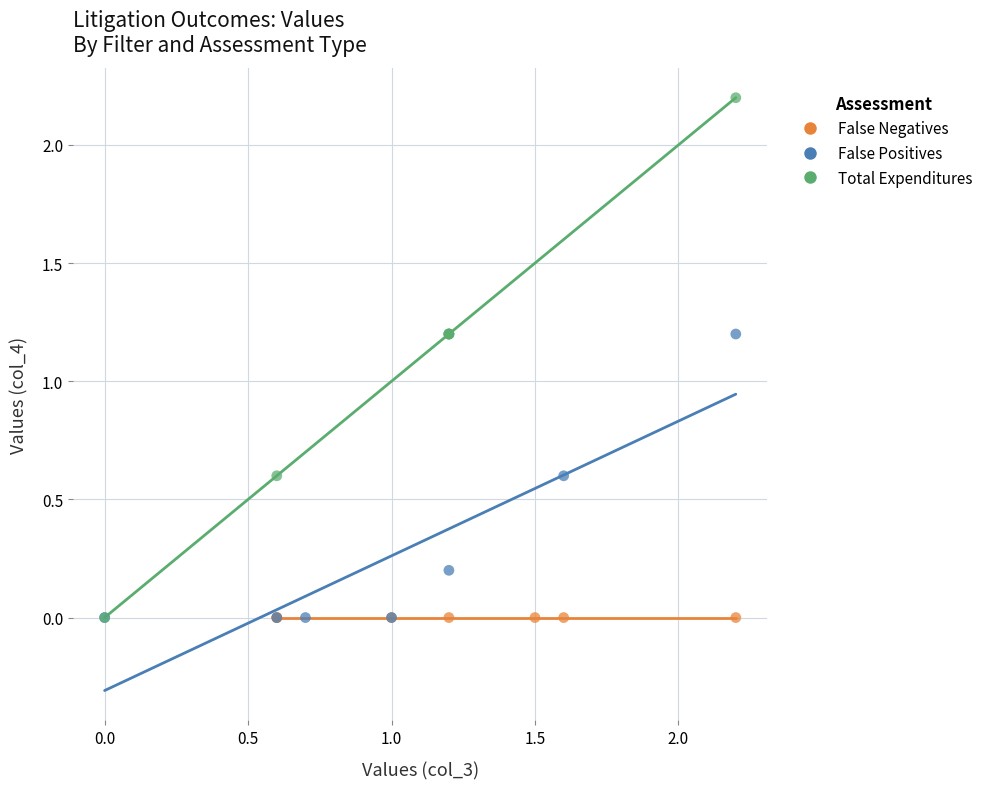

Which series reaches the maximum Y coordinate?

Total Expenditures